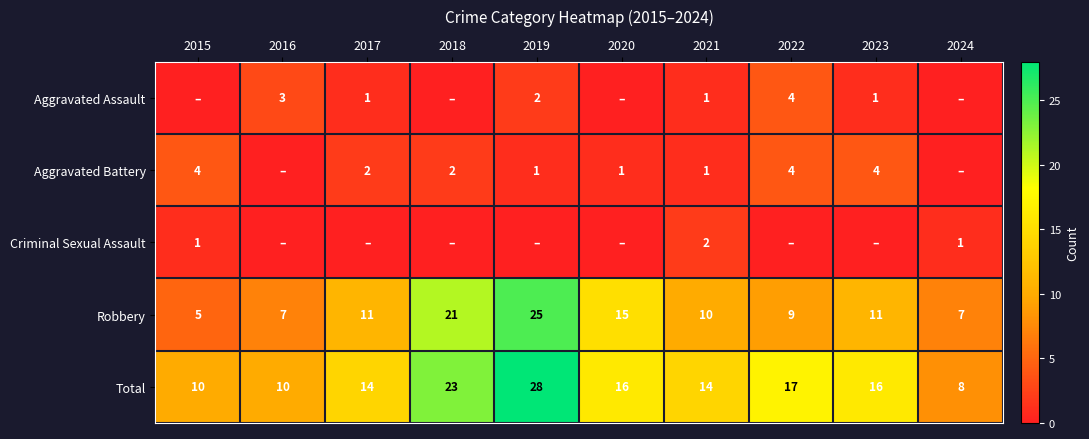

Is the value of Criminal Sexual Assault at 2021 greater than the value of Robbery at 2022?

No